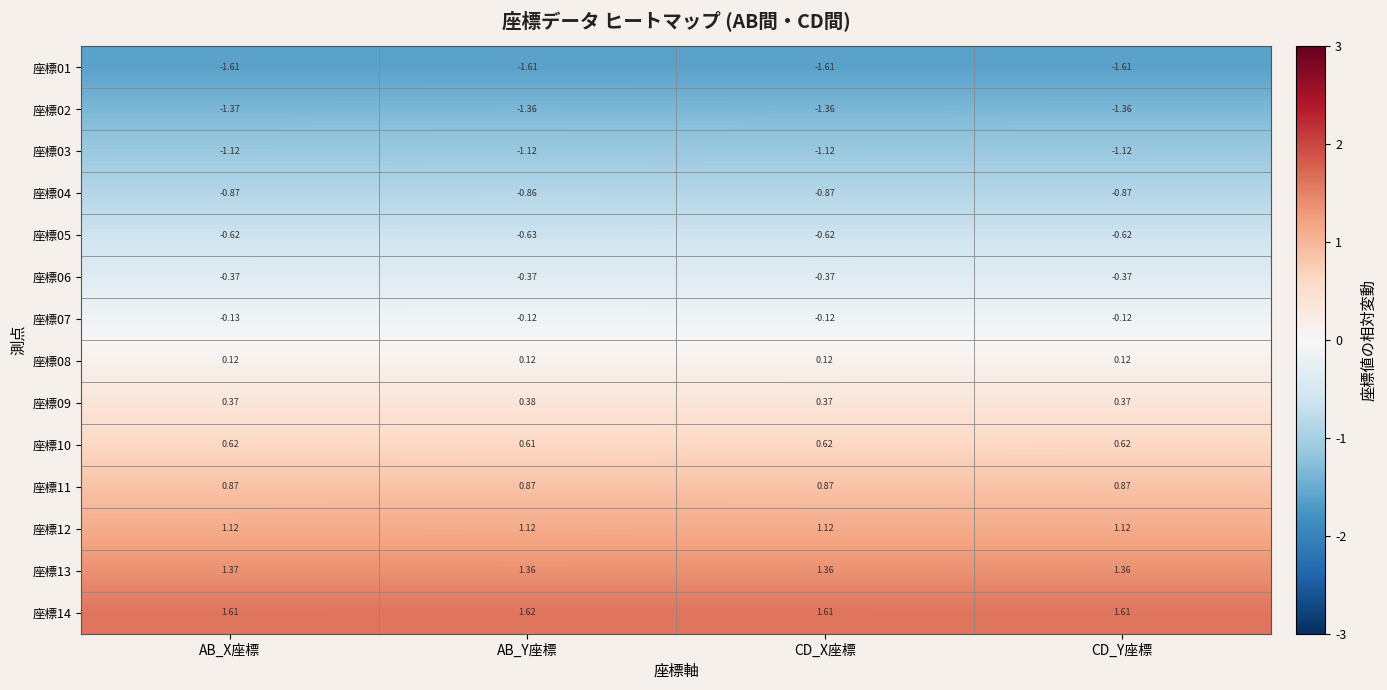

Which category has the lowest value in the 座標07 series?

AB_X座標